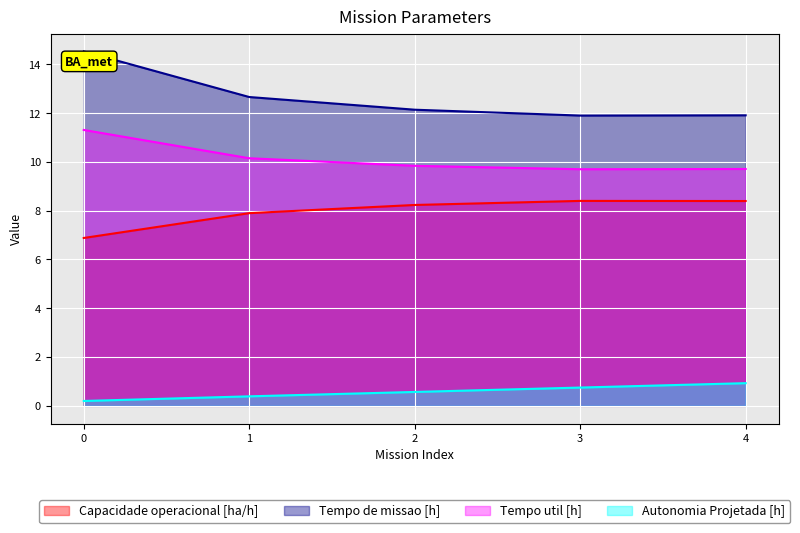

Reading left to right, extract all data points from this chart.

Capacidade operacional [ha/h]: 0=6.9	1=7.9	2=8.2	3=8.4	4=8.4
Tempo de missao [h]: 0=14.5	1=12.7	2=12.1	3=11.9	4=11.9
Tempo util [h]: 0=11.3	1=10.2	2=9.8	3=9.7	4=9.7
Autonomia Projetada [h]: 0=0.2	1=0.4	2=0.6	3=0.8	4=0.9